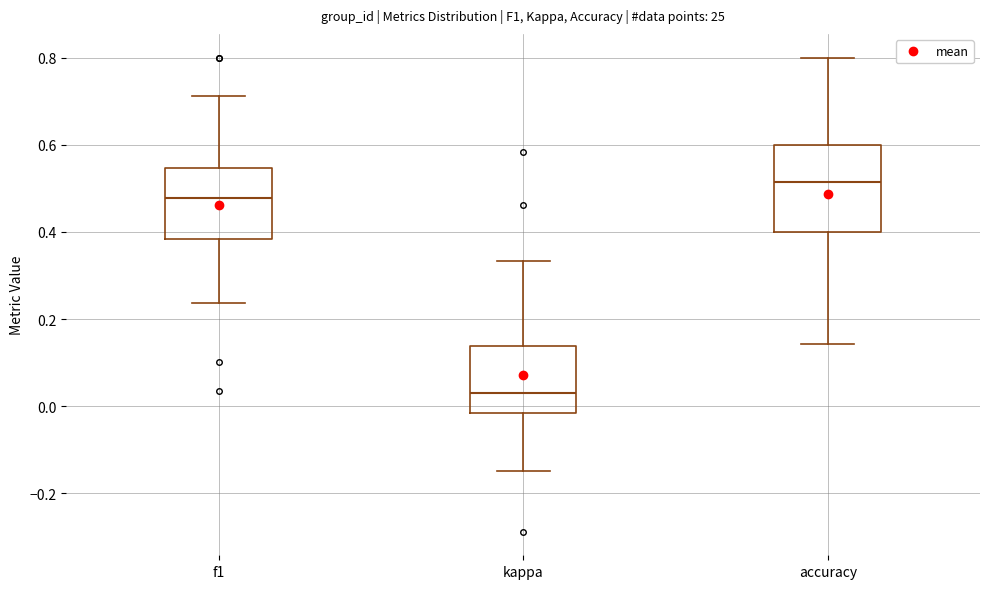

Where is the upper edge of the box for accuracy on the y-axis? The values are not printed on the chart, so give them approximately, as read against the axis.

0.60